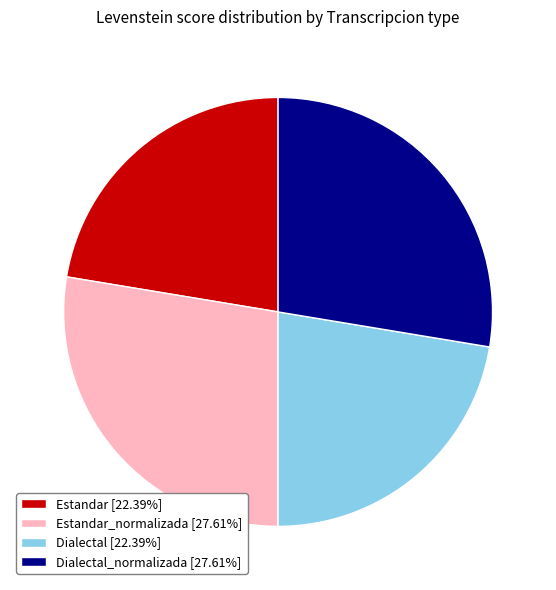

Approximately how many times larger is the value at Dialectal [22.39%] compared to Estandar_normalizada [27.61%]?

0.8